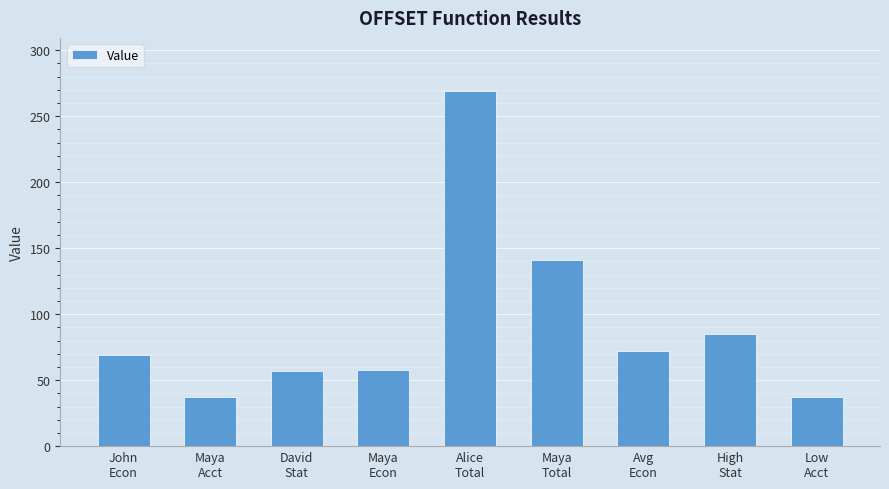

What is the difference between the maximum and minimum values?

232